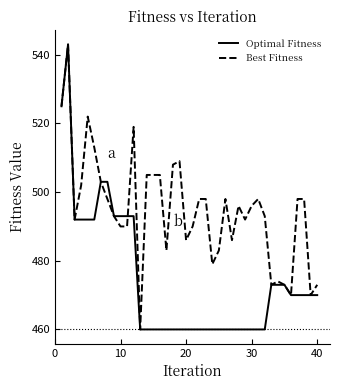

Reading left to right, transcribe all the data shown in this chart.

Optimal Fitness: 525	543	492	492	492	492	503	503	493	493	493	493	460	460	460	460	460	460	460	460	460	460	460	460	460	460	460	460	460	460	460	460	473	473	473	470	470	470	470	470
Best Fitness: 525	543	492	502	522	513	503	498	493	490	490	519	460	505	505	505	483	508	509	486	490	498	498	479	483	498	486	496	492	496	498	493	473	474	473	470	498	498	470	473